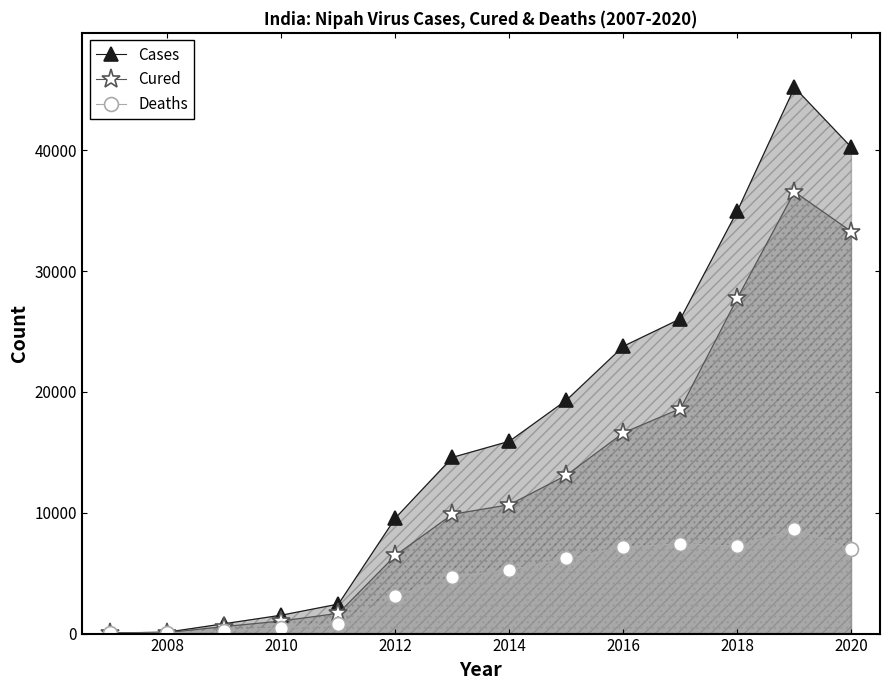

True or false: Cases and Deaths cross at least once.

False